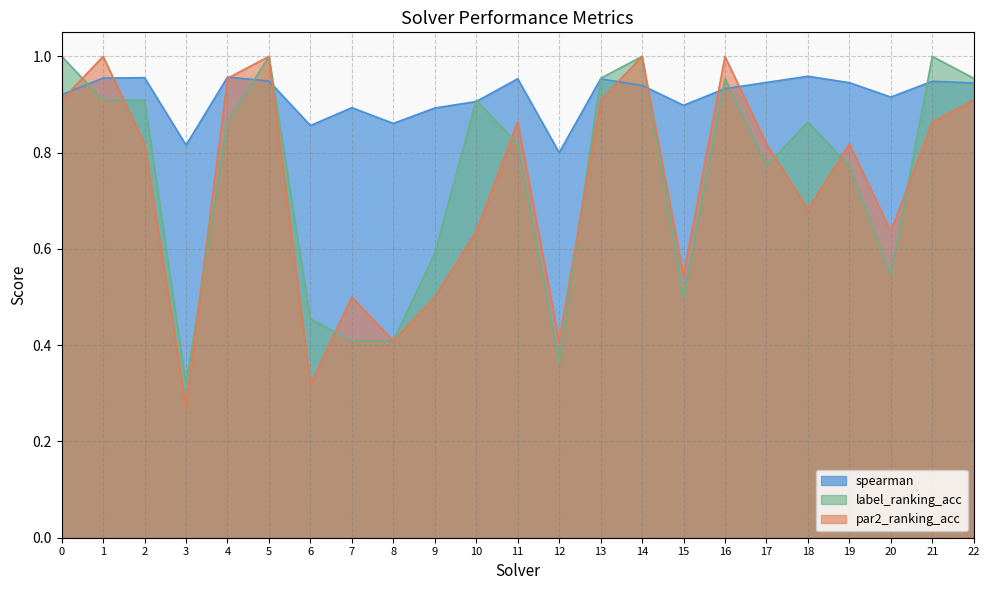

List the series in order of their peak value, lowest first.

spearman, par2_ranking_acc, label_ranking_acc